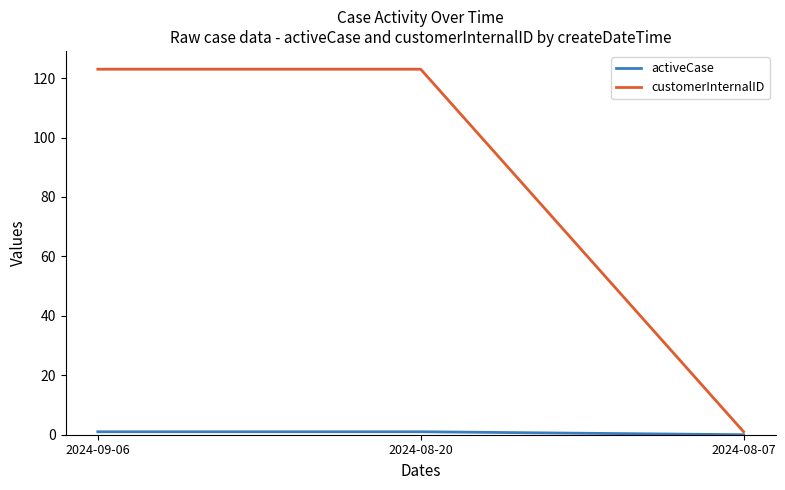

Is this an area chart (filled region under the line)?

No